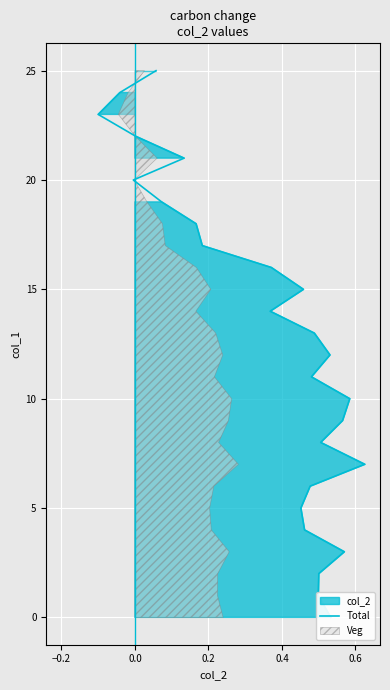

Count the number of categories in the chart.

26